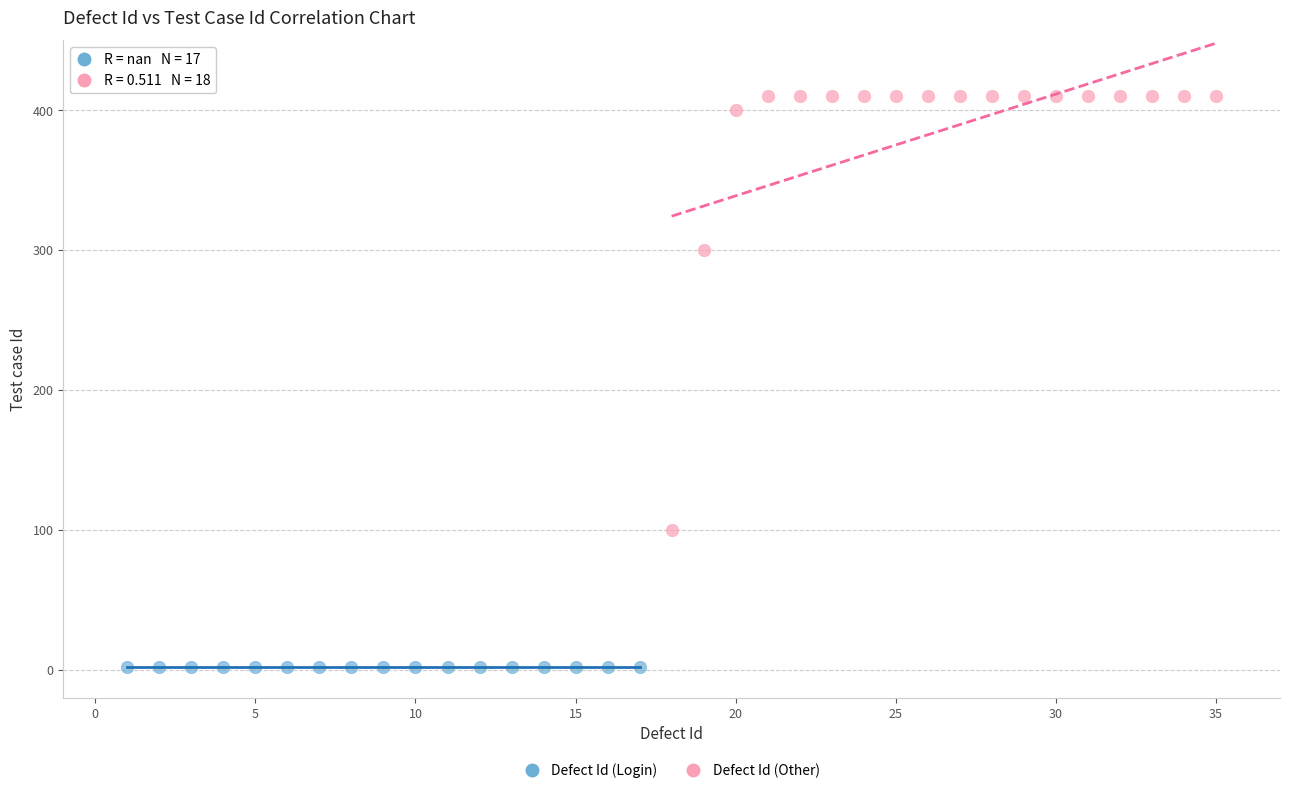

Which series reaches the minimum Y coordinate?

Defect Id (Login)